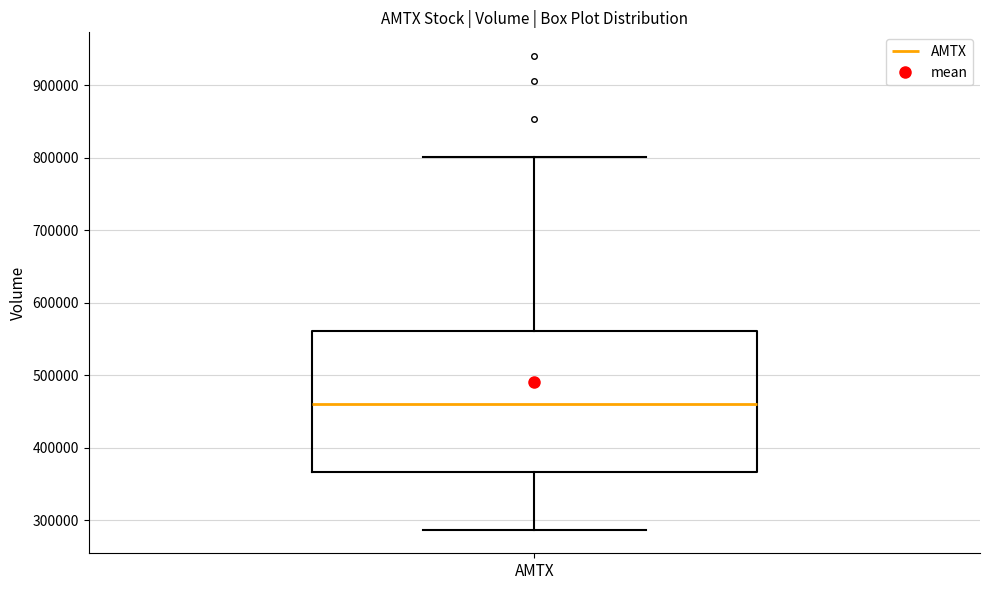

Read this box plot against the y-axis: the position of the median line, the range covered by the box, and the ends of both whiskers. The values are not printed on the chart, so give them approximately, as read against the axis.

median 460000, box 370000 to 560000, whiskers 290000 to 800000